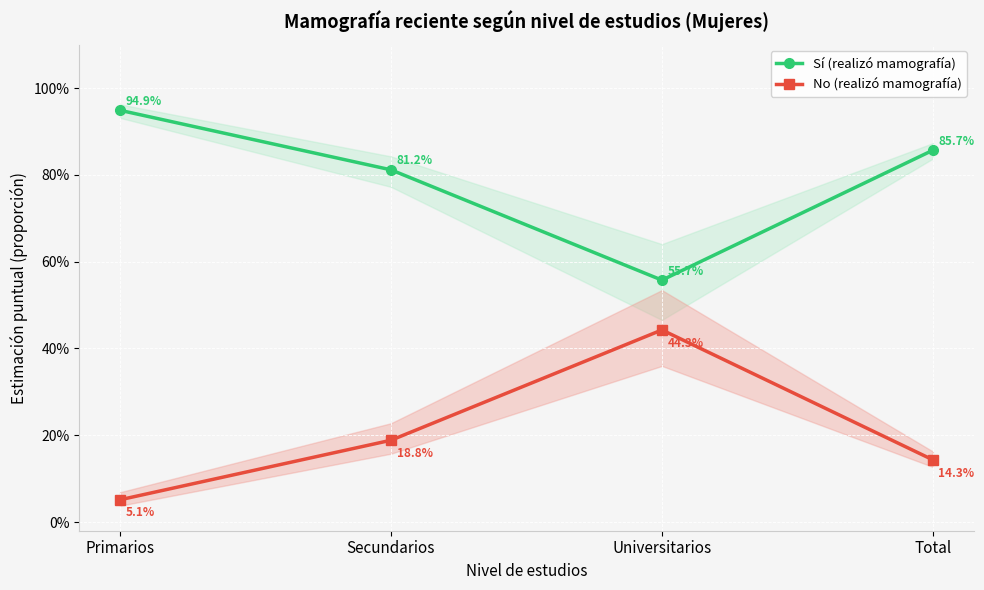

What is the difference between the highest and lowest values at Total?

0.7